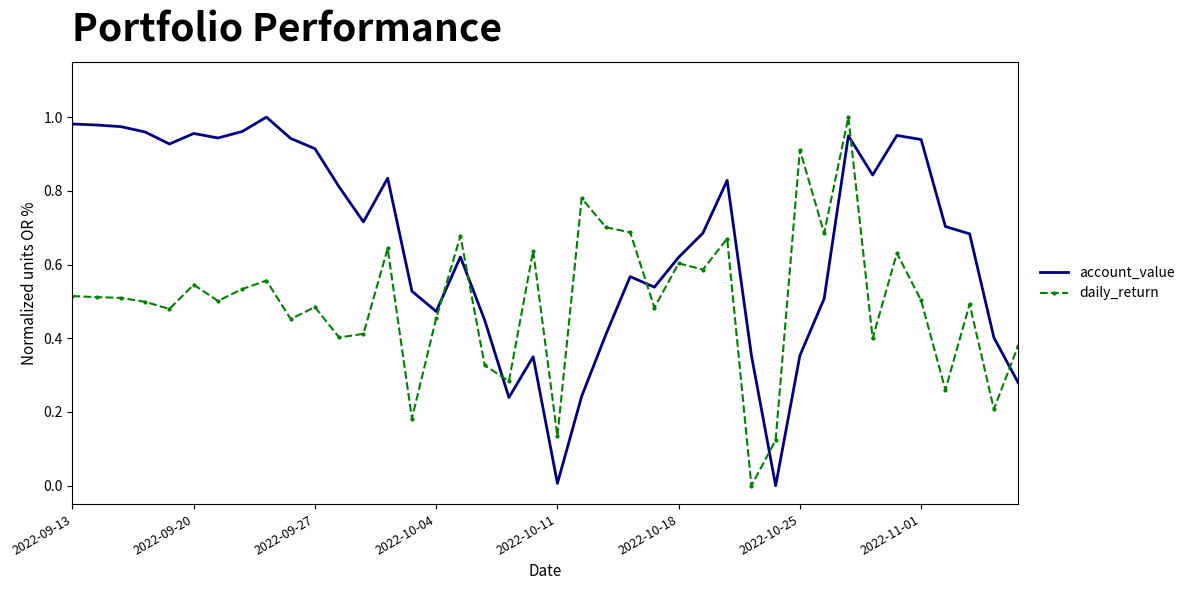

After their last crossing, which series has the higher values: account_value or daily_return?

daily_return